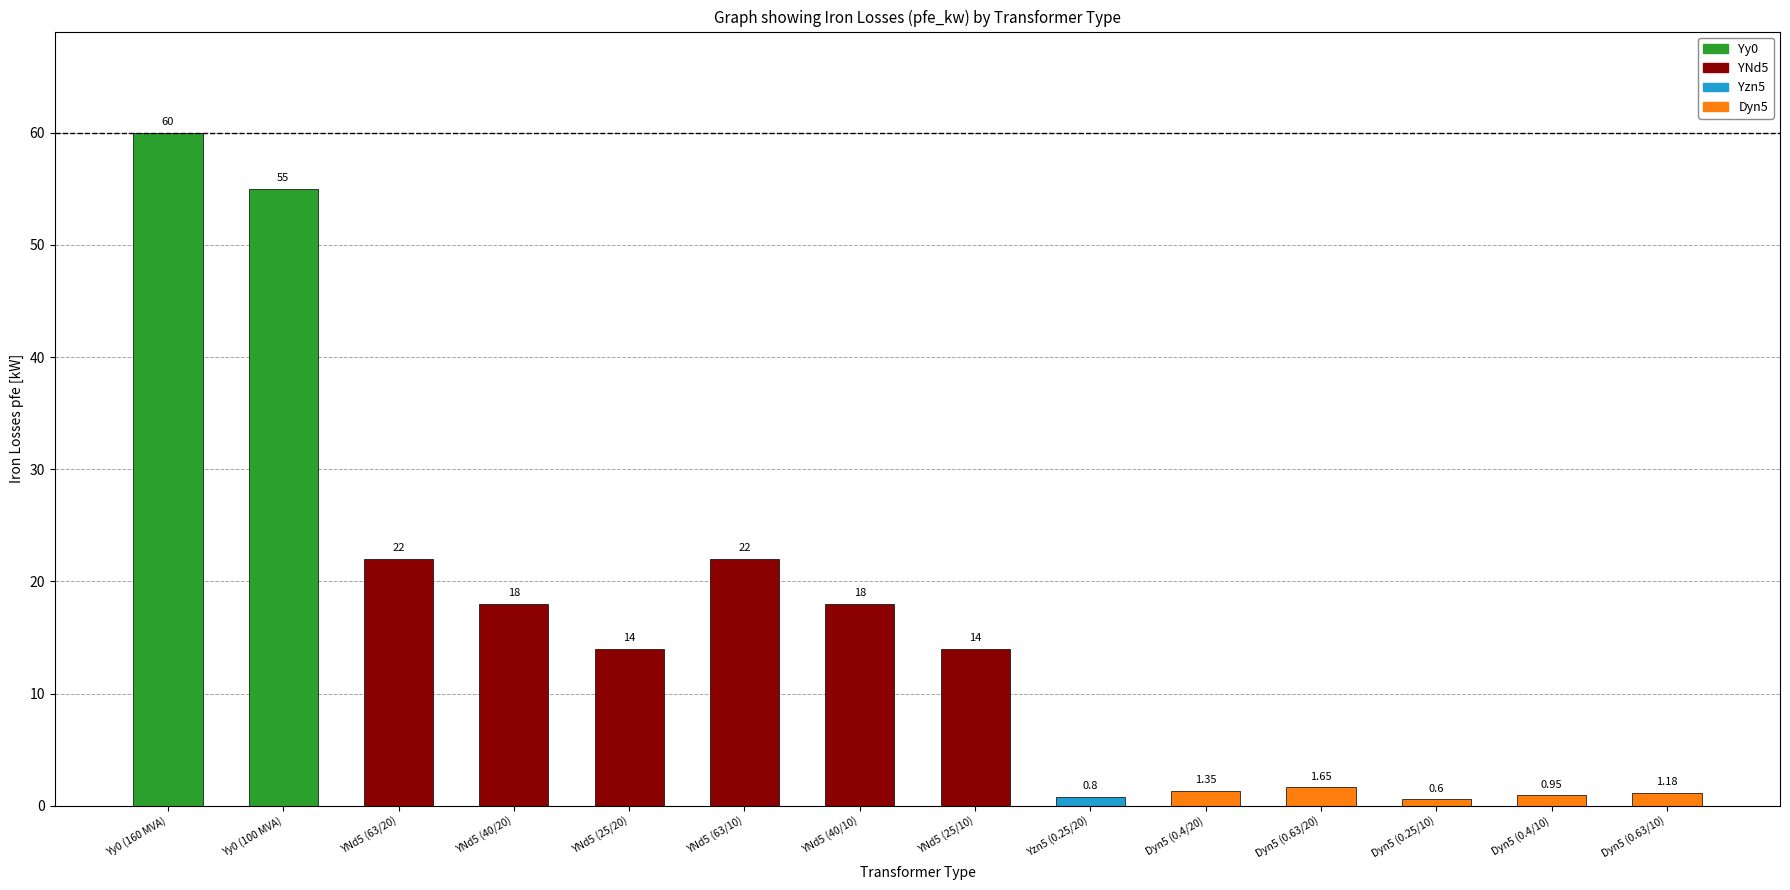

Which label corresponds to the smallest value in the chart?

Dyn5 (0.25/10)